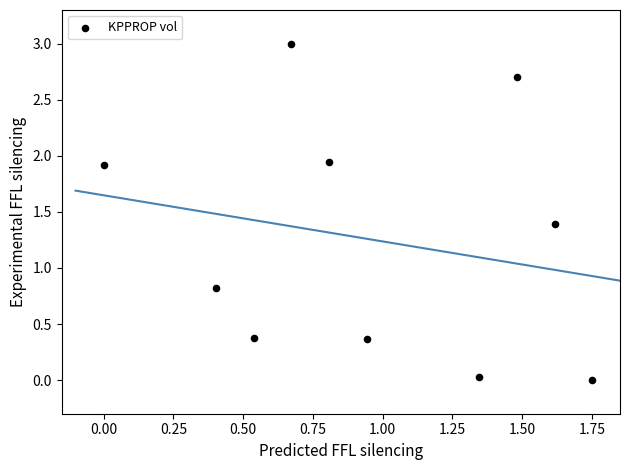

What Y value in the scatter plot is closest to 1?

0.8